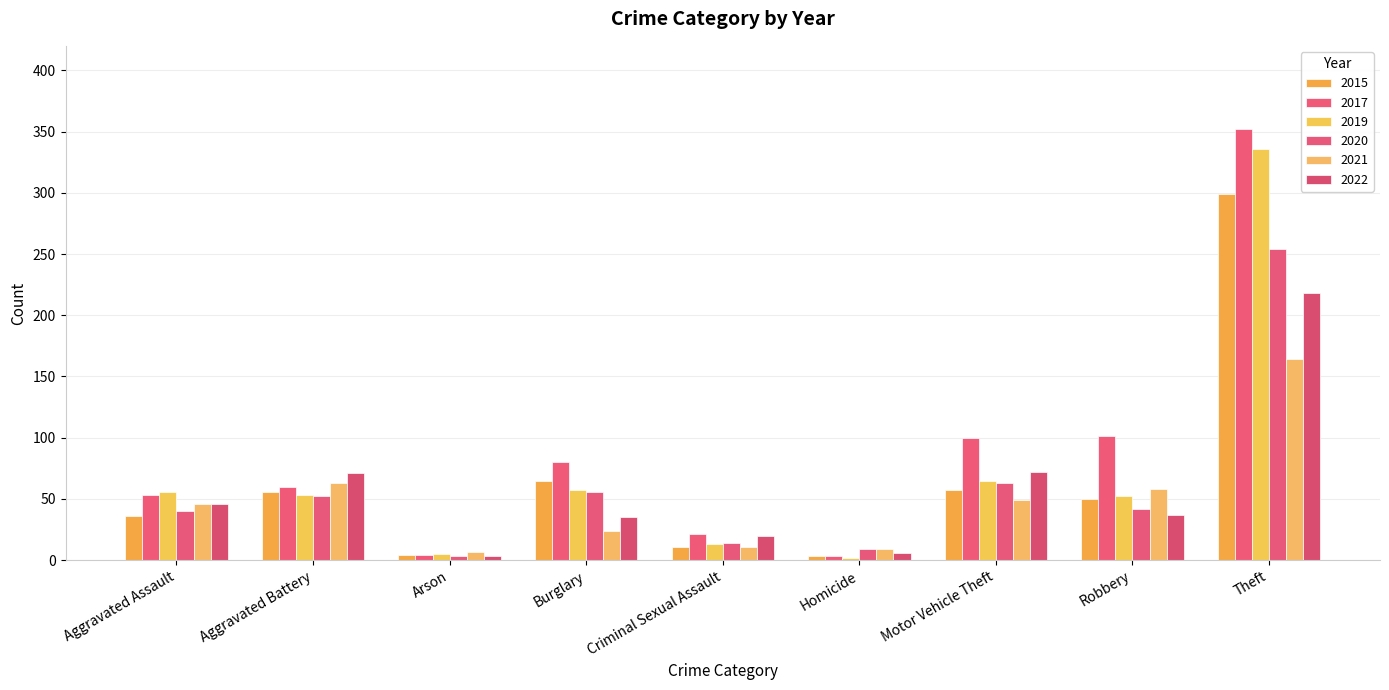

True or false: 2019 has a value of 22 at Criminal Sexual Assault.

False